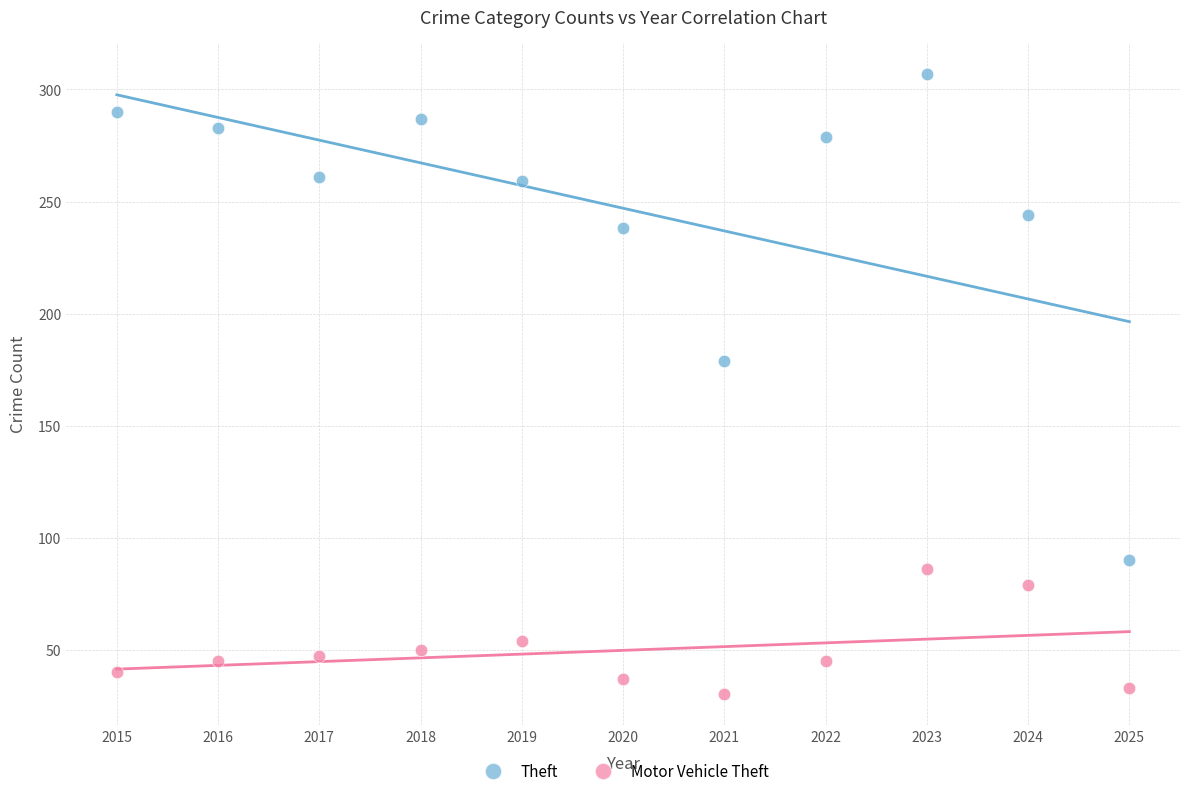

Which series has the widest spread of Y values?

Theft